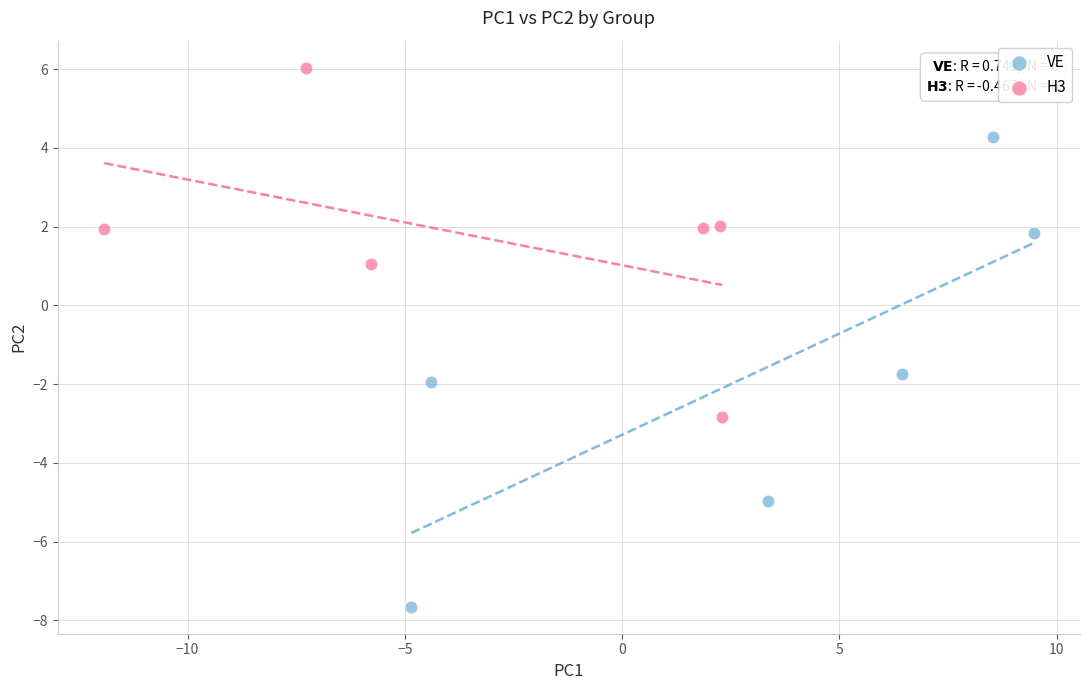

Which series contains the lowest Y value?

VE